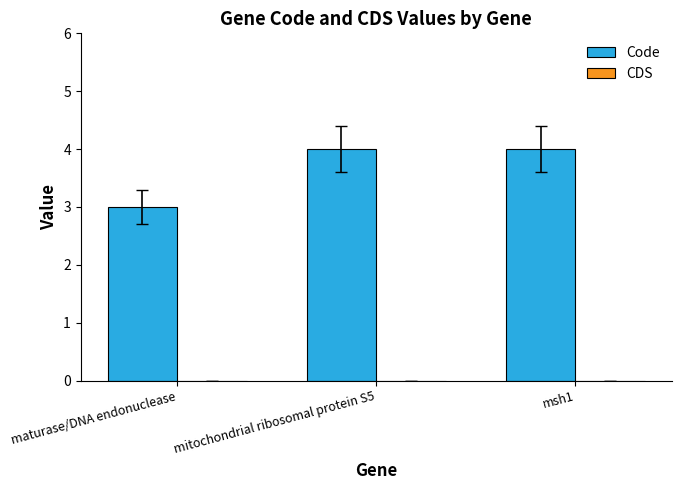

Reading right to left, extract all data points from this chart.

msh1=4	mitochondrial ribosomal protein S5=4	maturase/DNA endonuclease=3